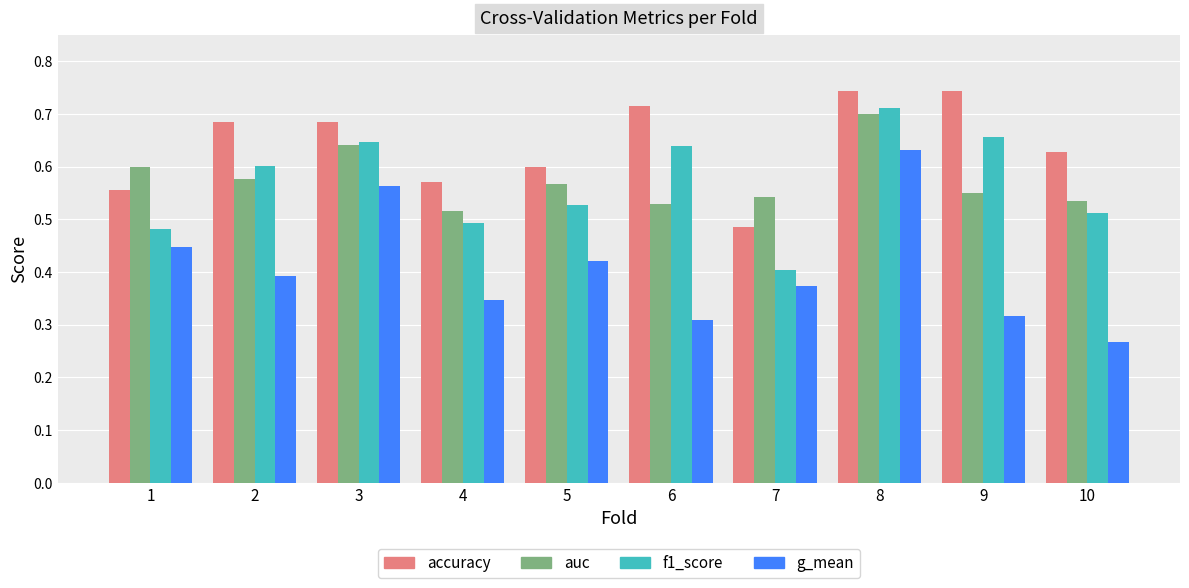

At which category does the chart reach its minimum across all series?

10